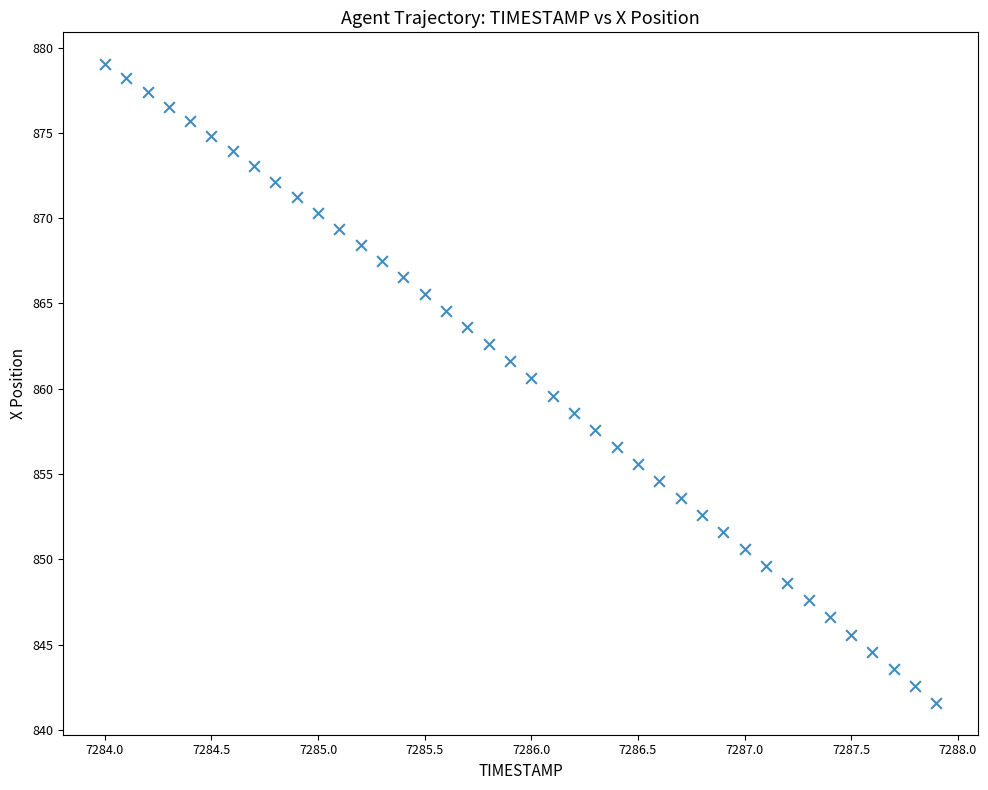

What is the range of Y values (max minus min)?

37.4